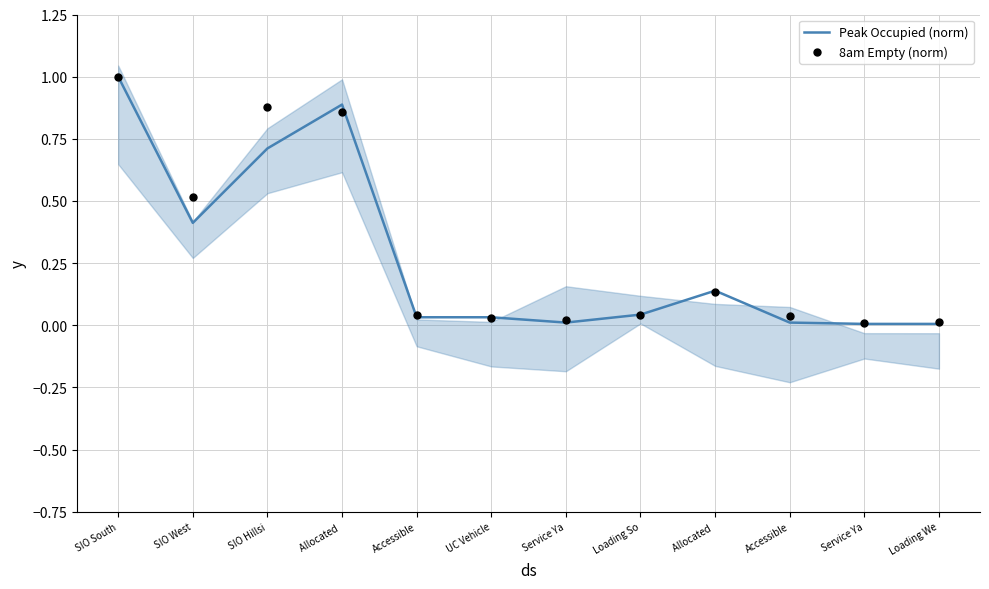

Which series has the largest total across all categories?

8am Empty (norm)